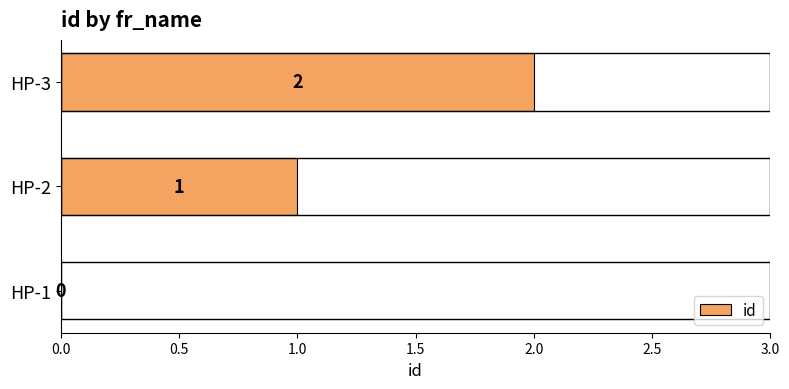

Is it true that the value at HP-3 is 2?

True